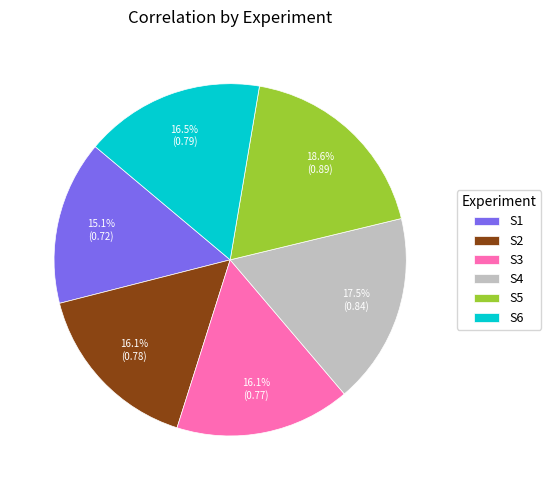

Count the number of slices in the pie.

6